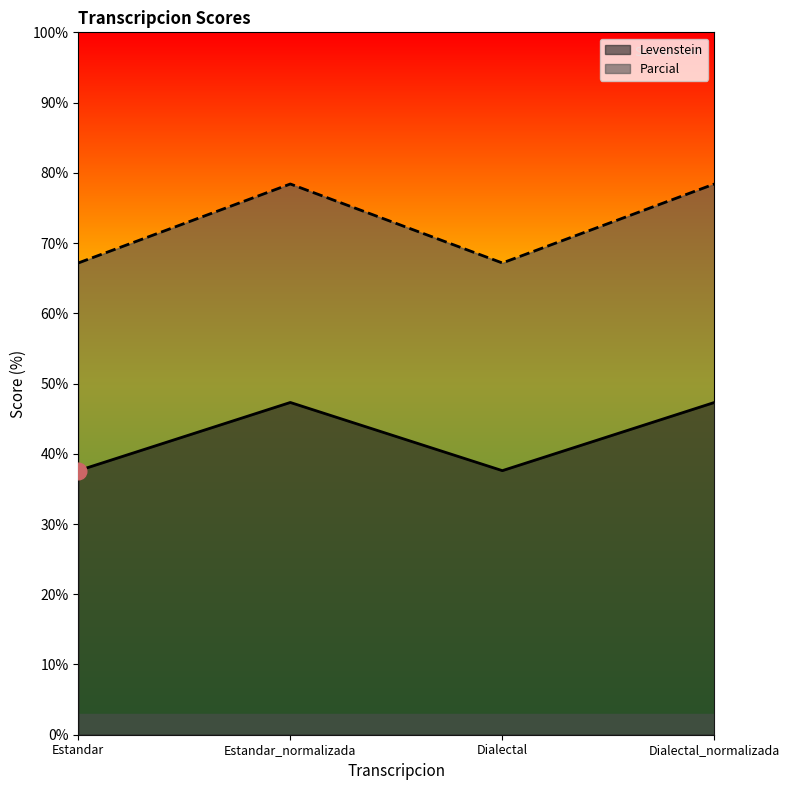

Rank the series by their average value, from lowest to highest.

Levenstein, Parcial